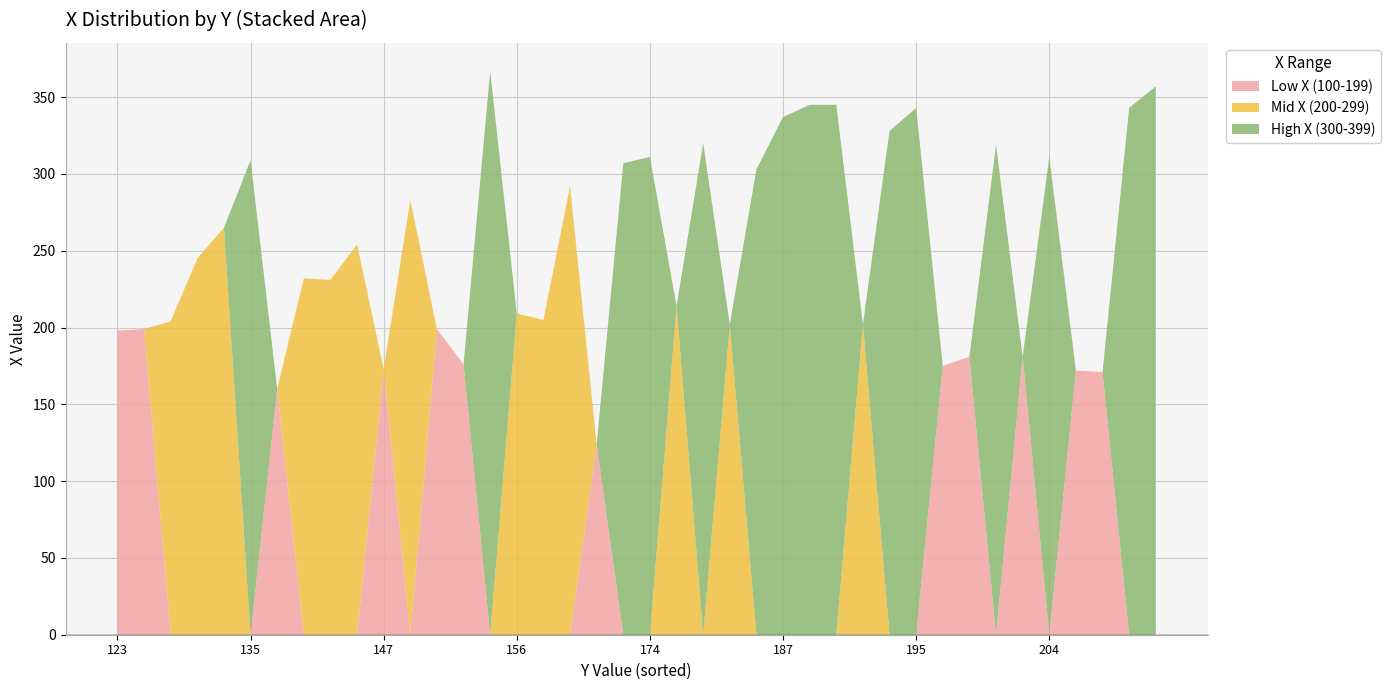

What is the highest value of the Low X (100-199) series?

199